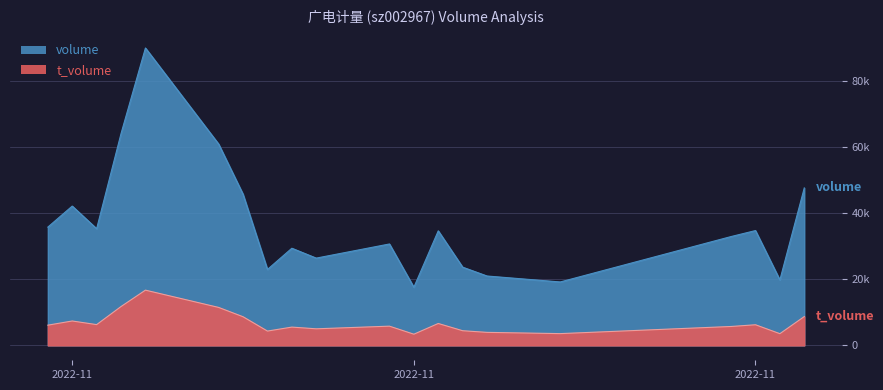

What is the difference between the highest and lowest values at 2022-11?

34784